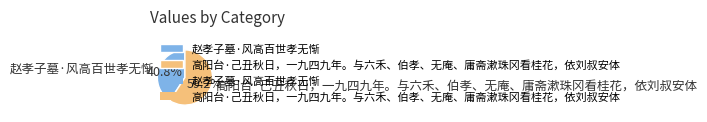

Count the number of slices in the pie.

2